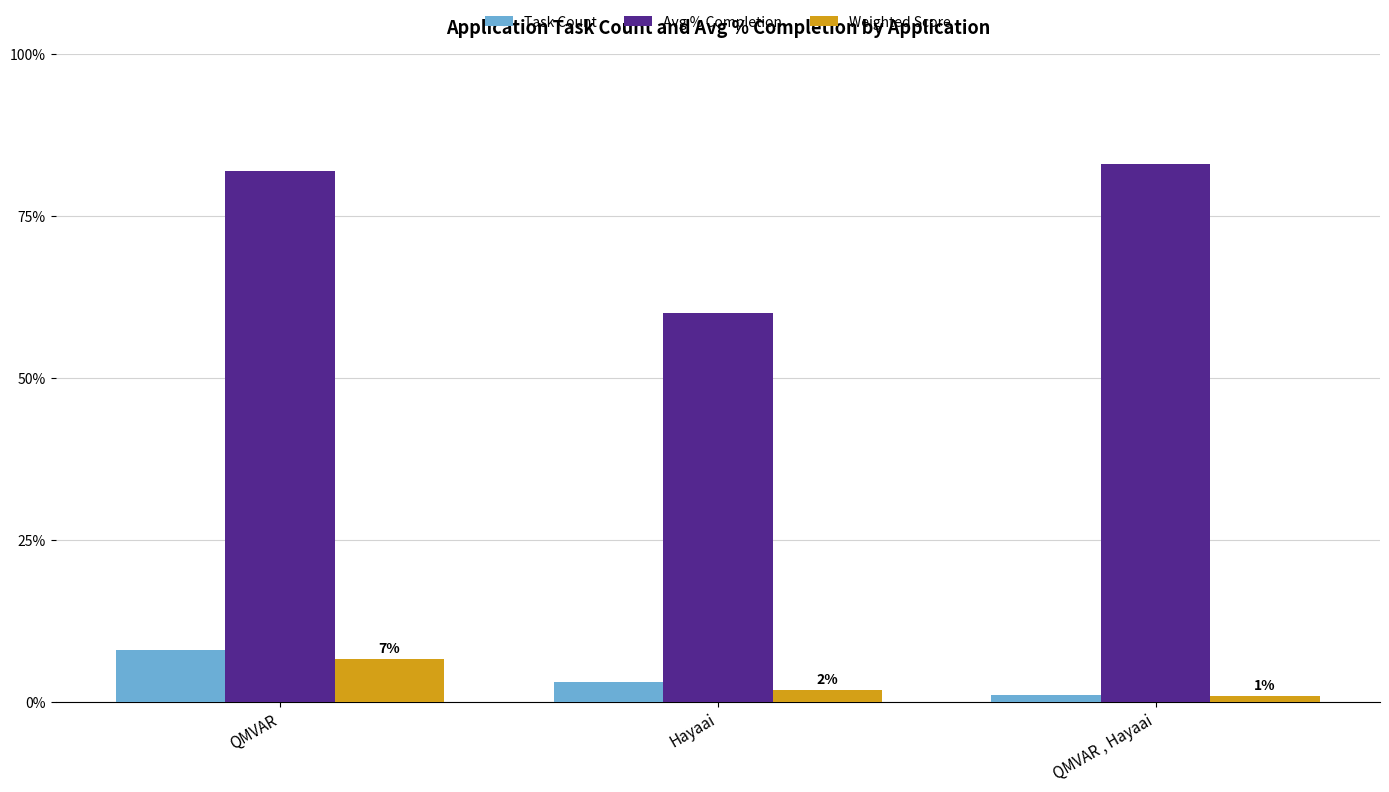

What is the label of the 3rd bar from the right?

QMVAR